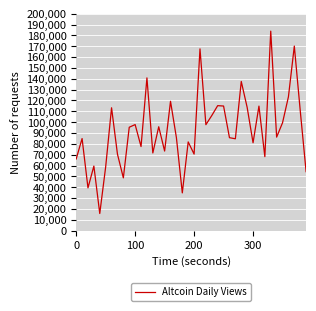

What is the difference between the maximum and minimum values?

168102